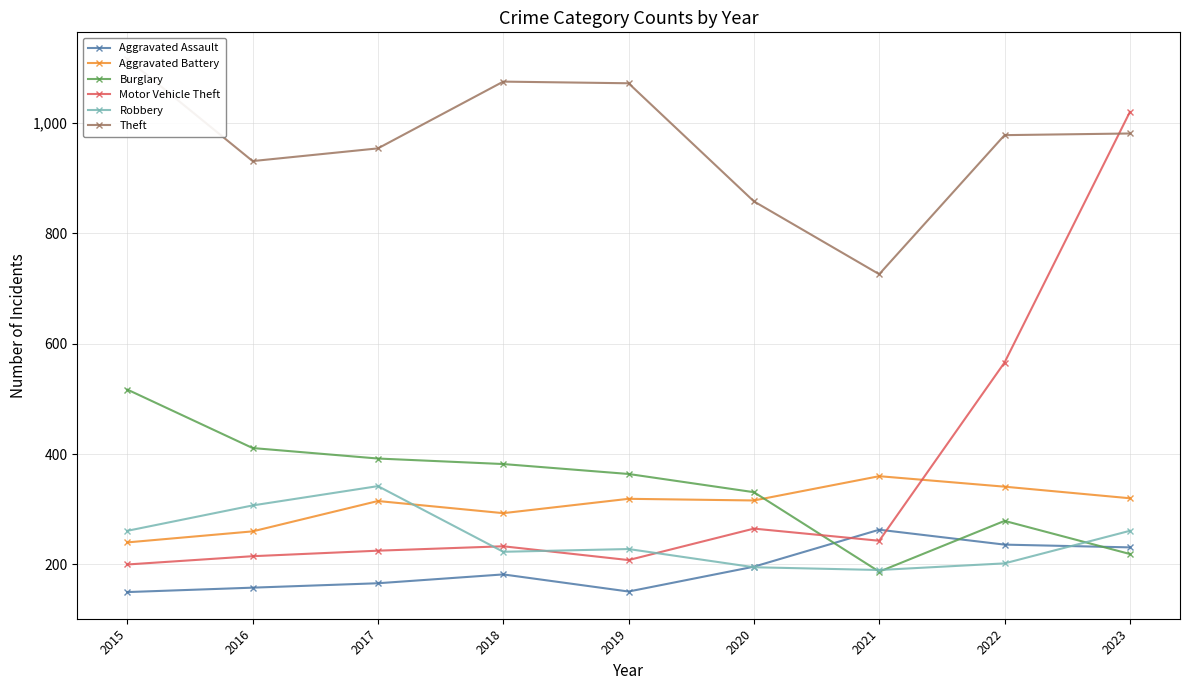

At which category does the chart reach its peak across all series?

2015